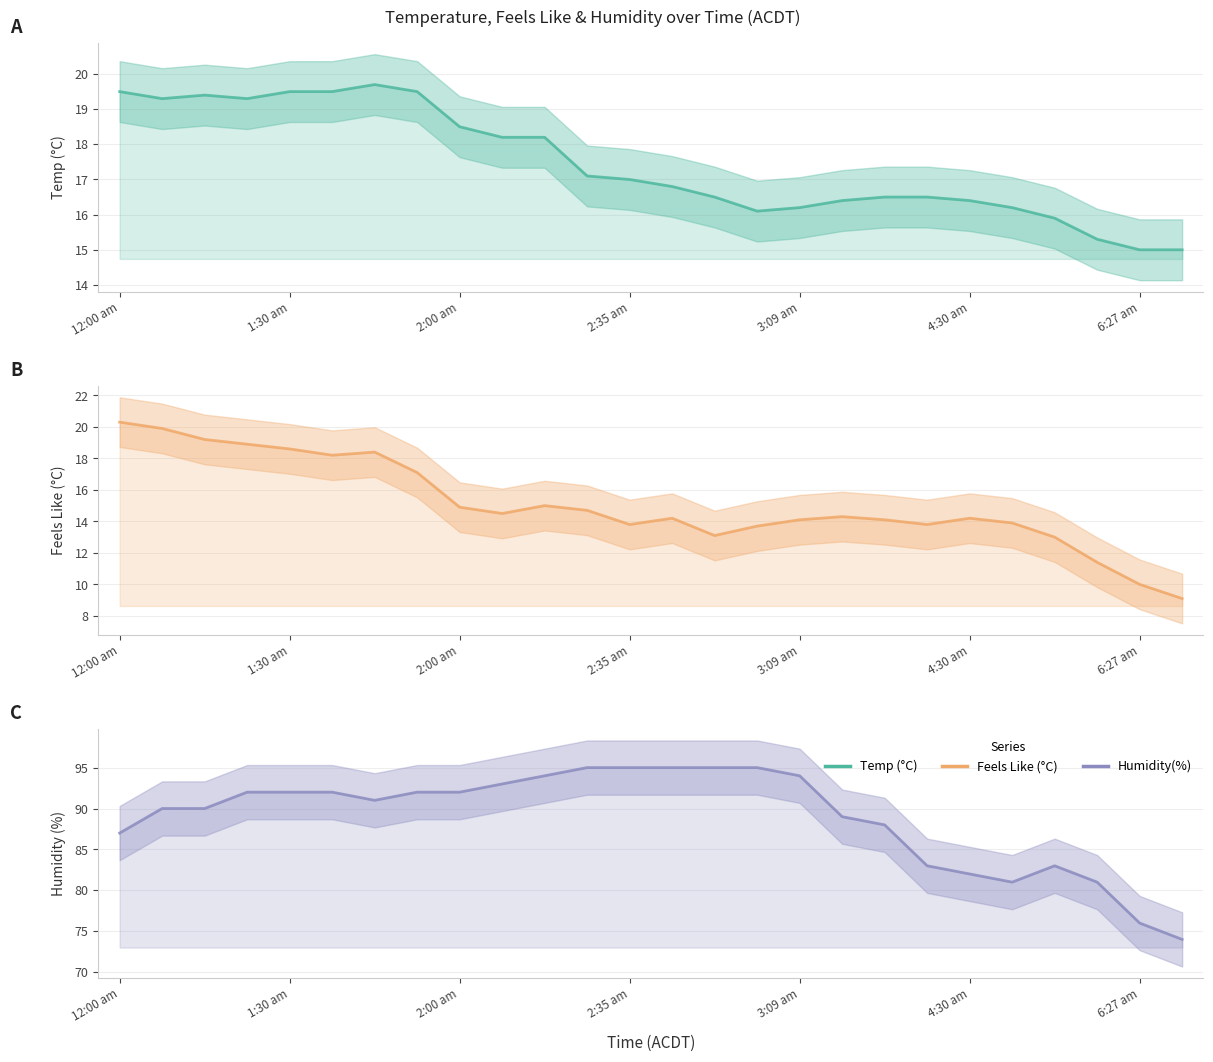

At which label does Temp (°C) first exceed 17?

12:00 am